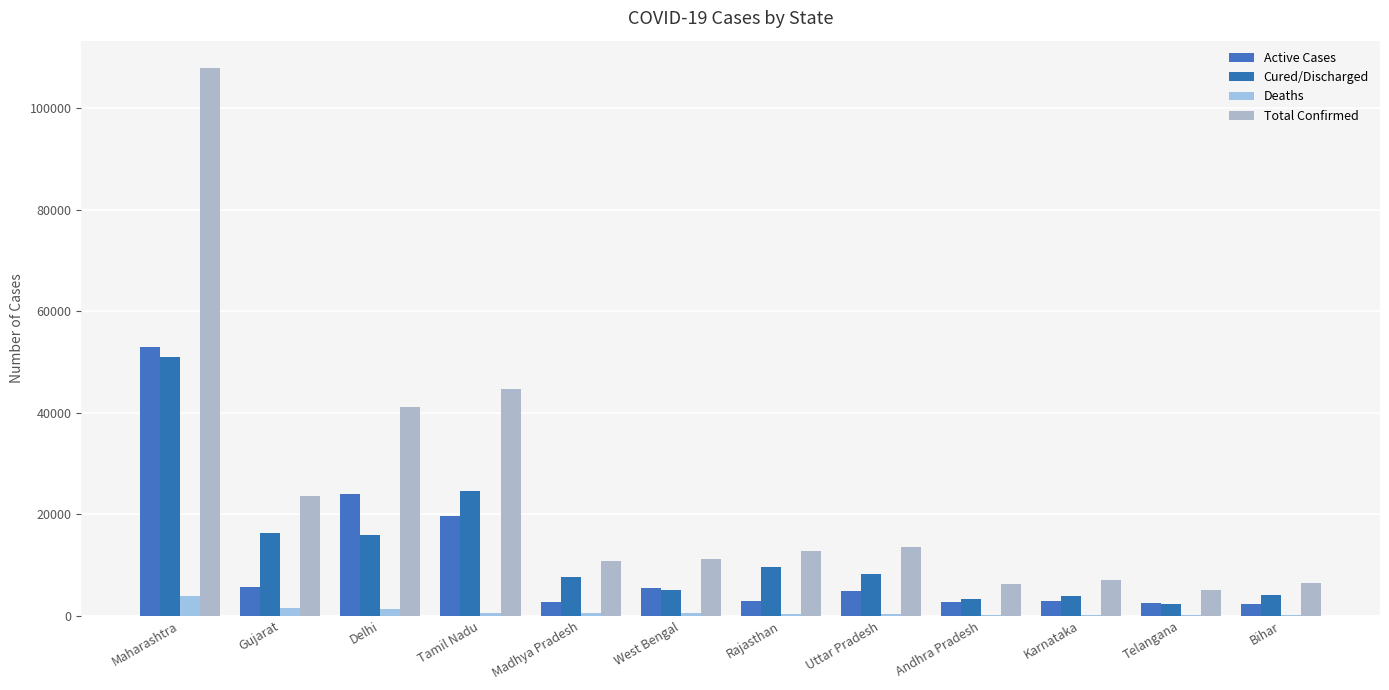

Are the bars horizontal?

No